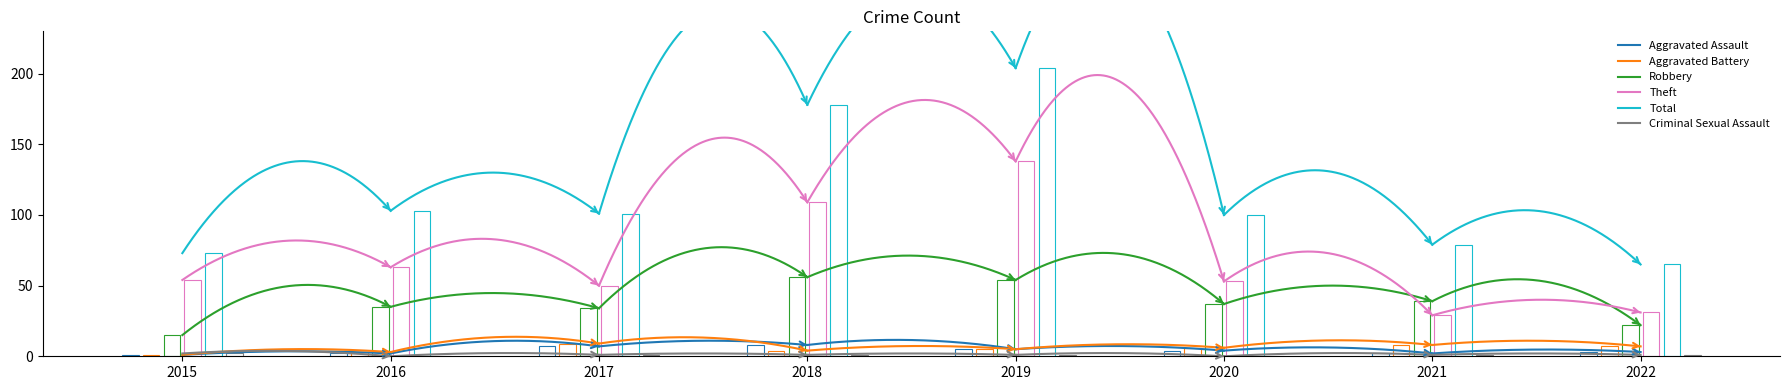

Which category has the lowest value across all series?

2016